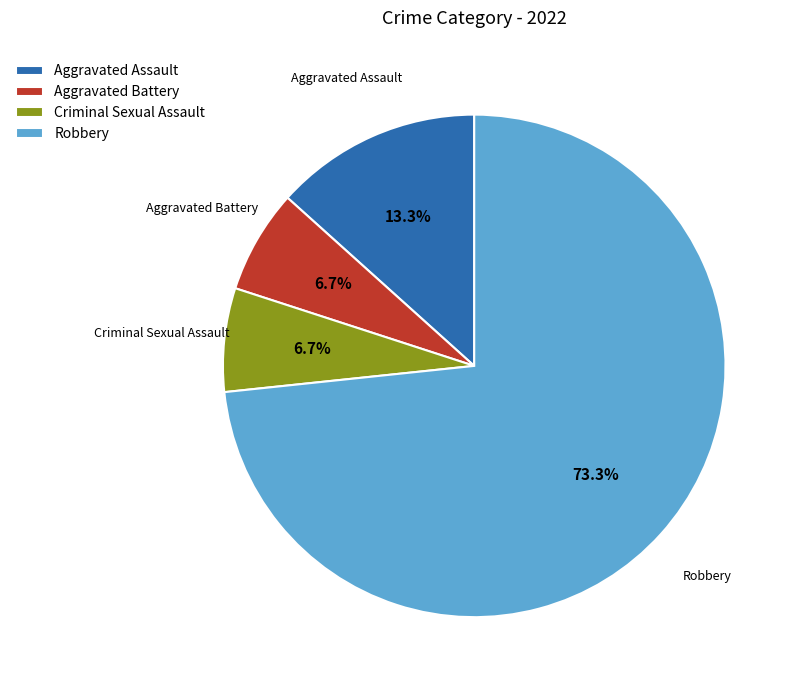

True or false: Aggravated Assault accounts for 13% of the total.

True